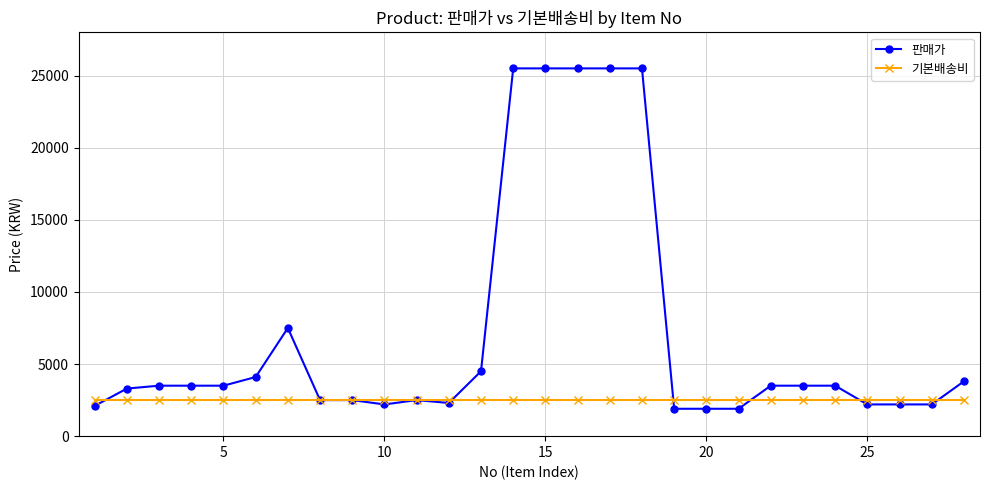

True or false: 판매가 has more than 1 points higher than both neighbors.

True